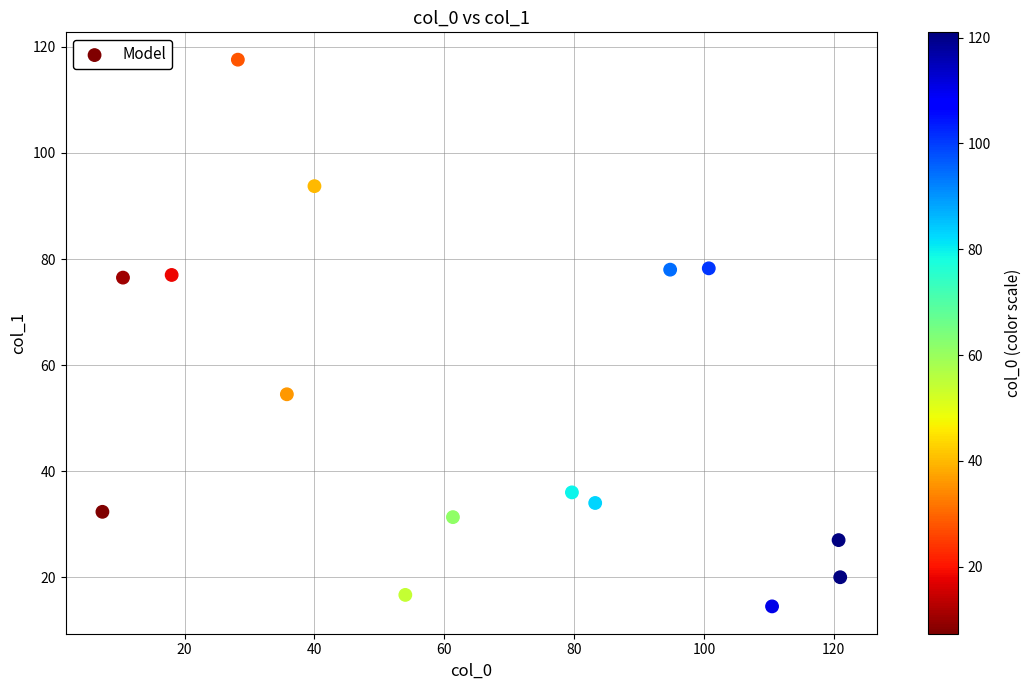

What is the range of X values (max minus min)?

113.7